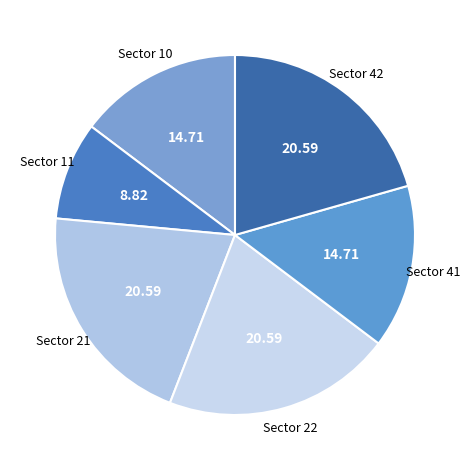

Combined, do Sector 42 and Sector 21 account for over 50%?

No